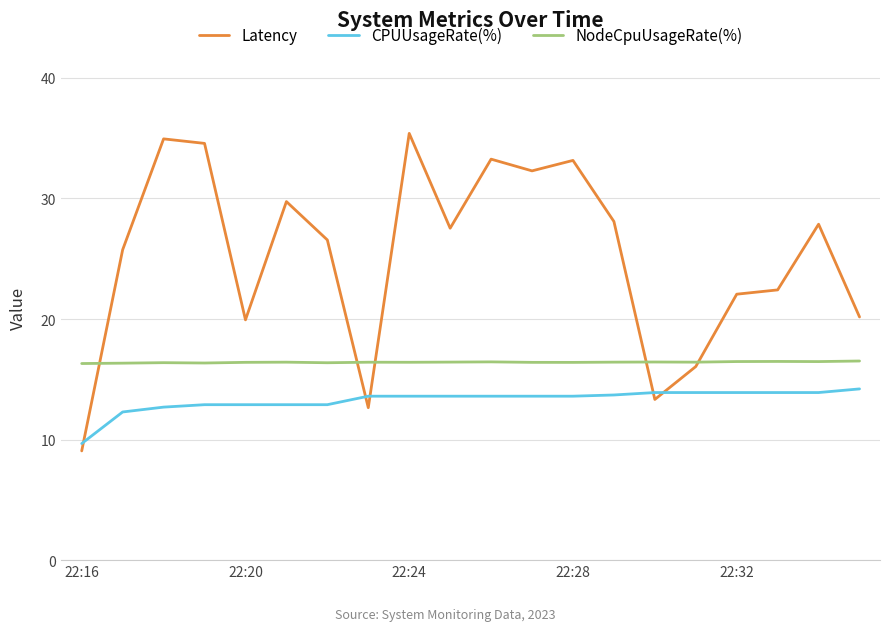

What is the maximum value shown in the chart?

35.4